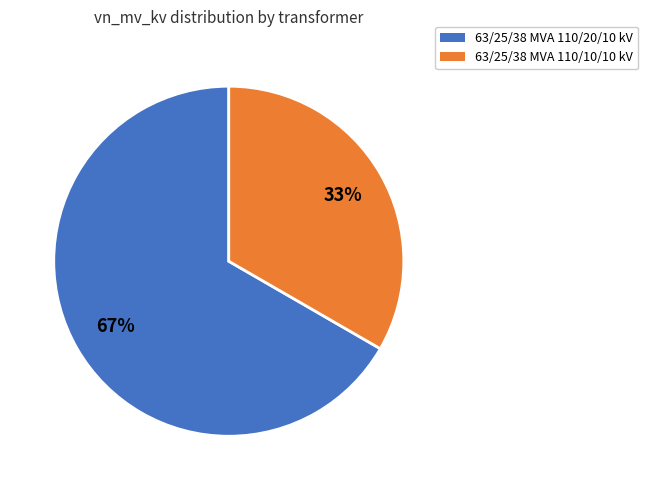

To the nearest percent, what is the average slice percentage?

50%